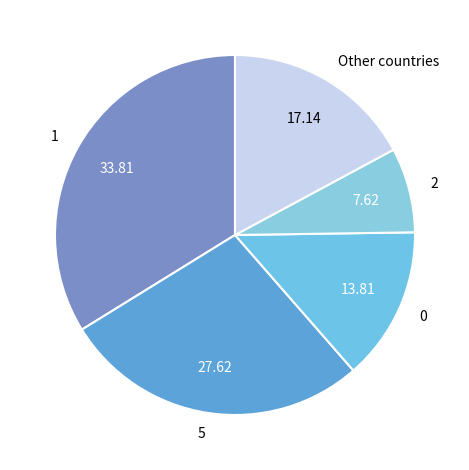

Is there a majority slice in this chart?

No